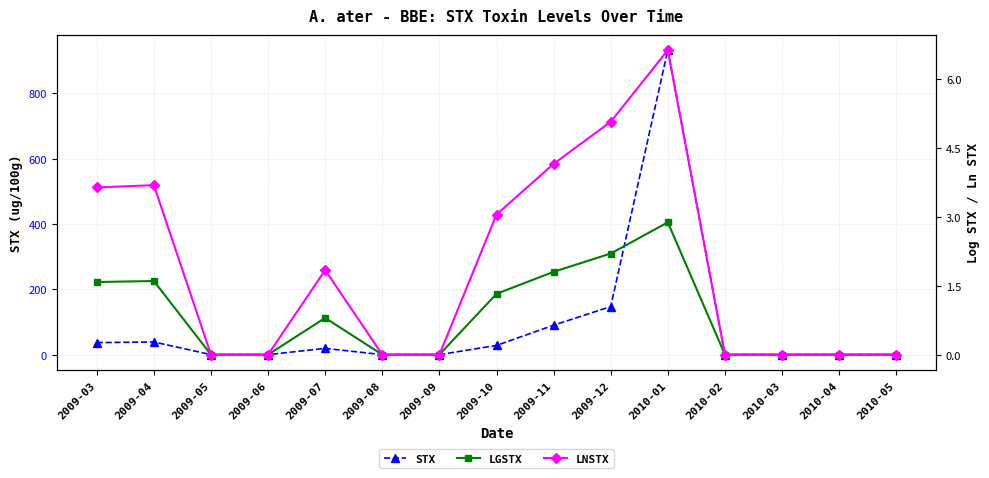

Reading right to left, transcribe all the data shown in this chart.

STX: 0.0	0.0	0.0	0.0	932.9	147.3	90.2	28.2	0.0	0.0	19.2	0.0	0.0	38.8	36.9
LGSTX: 0.0	0.0	0.0	0.0	2.9	2.2	1.8	1.3	0.0	0.0	0.8	0.0	0.0	1.6	1.6
LNSTX: 0.0	0.0	0.0	0.0	6.6	5.1	4.1	3.0	0.0	0.0	1.8	0.0	0.0	3.7	3.6